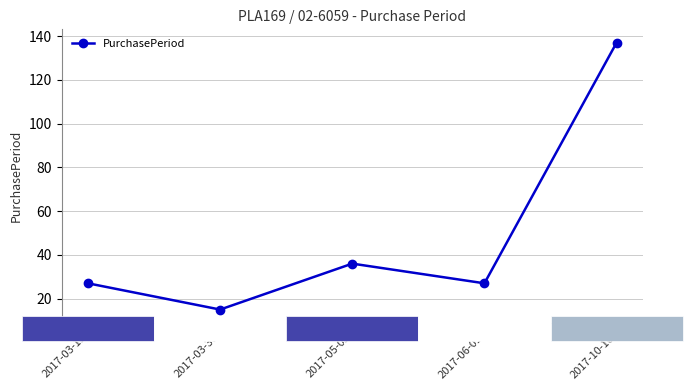

Read the value at 2017-05-05, to the nearest 50.

50